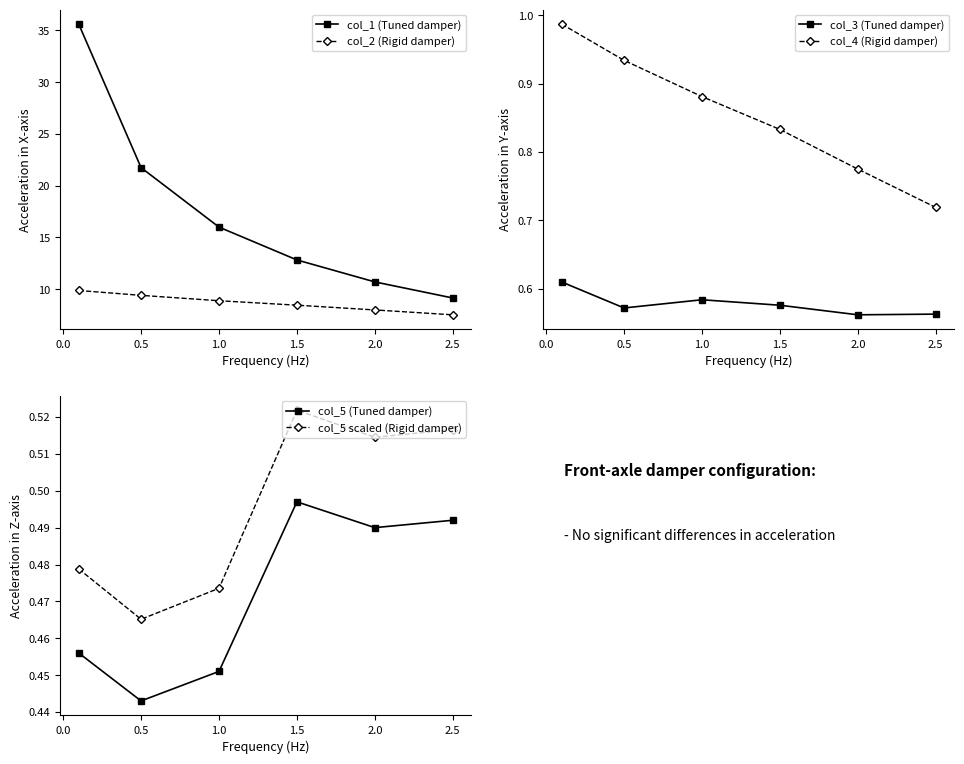

At which label is col_2 (Rigid damper) closest to 8?

2.0